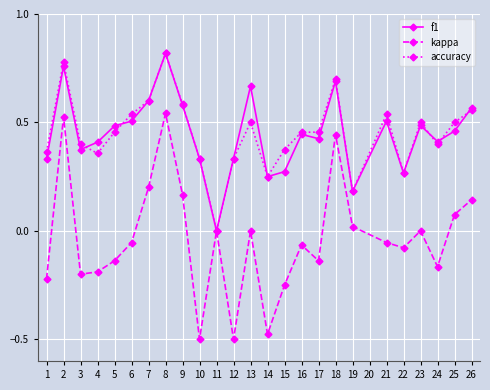

Is this an area chart (filled region under the line)?

No